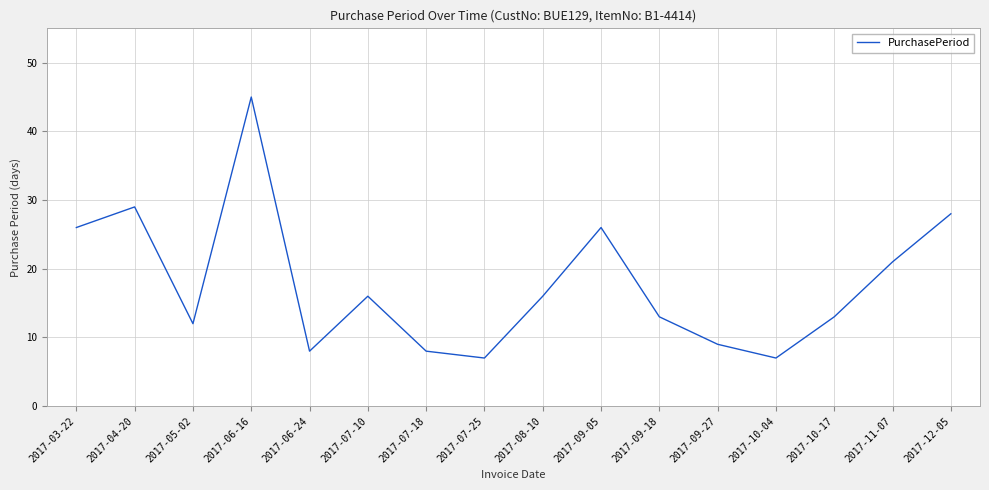

Which has a higher value, 2017-07-25 or 2017-04-20?

2017-04-20